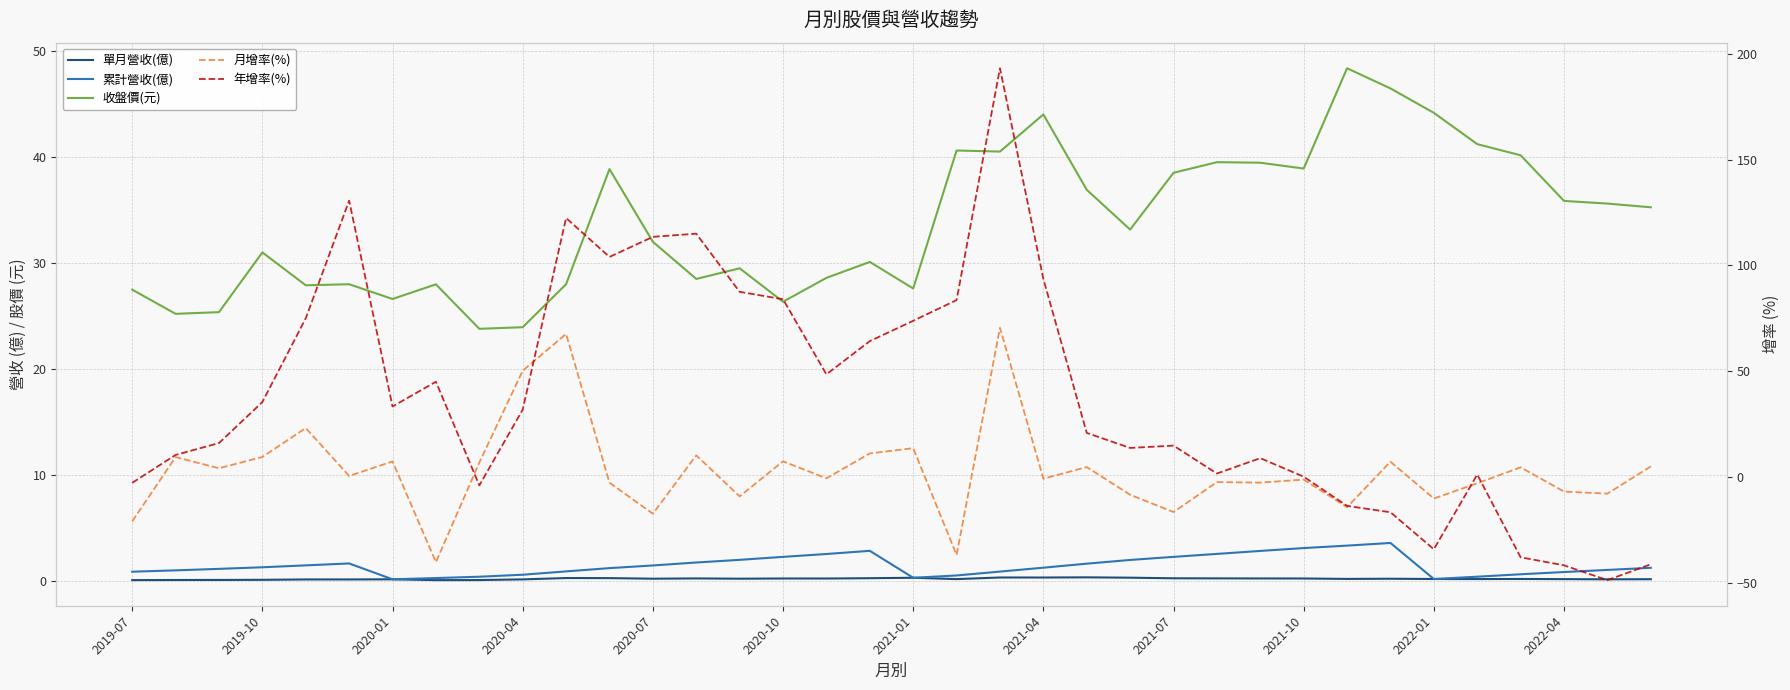

Does the chart display data point markers on the line(s)?

No